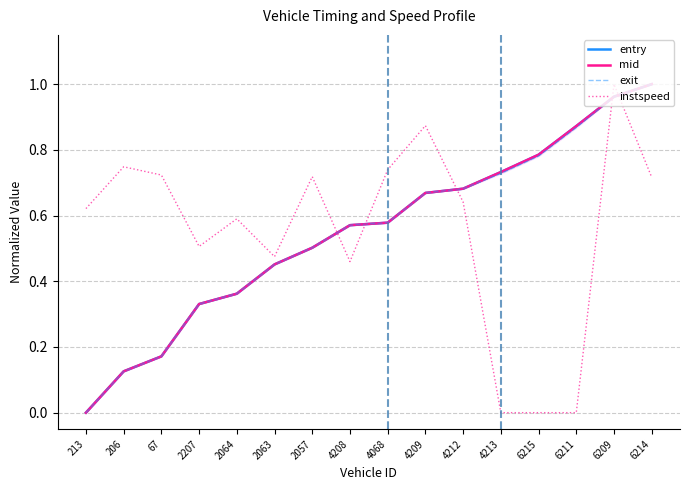

After their last crossing, which series has the higher values: mid or instspeed?

mid